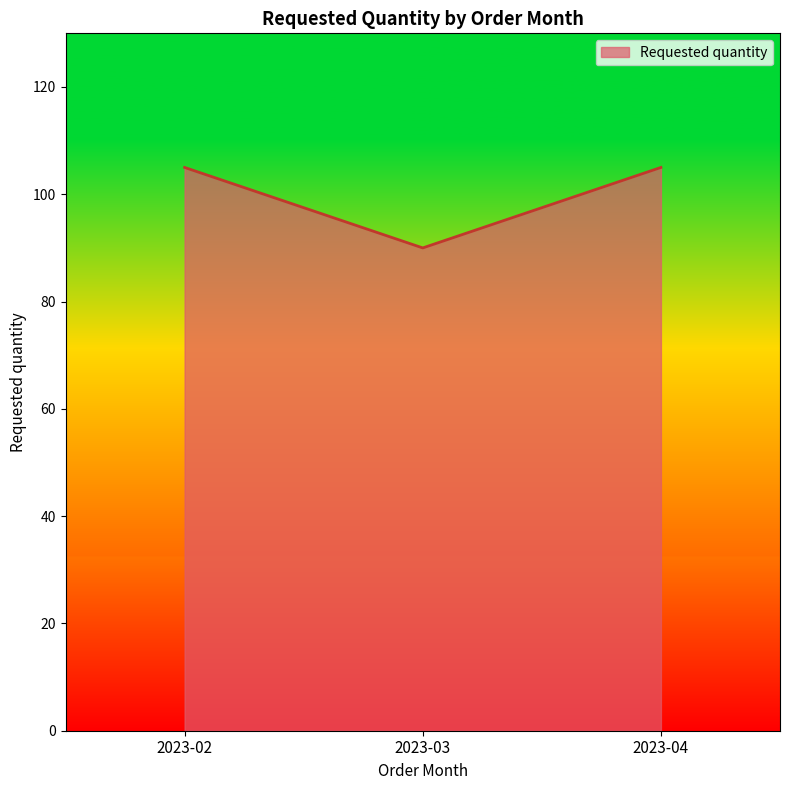

The chart shows a value of 90 at 2023-03. True or false?

True